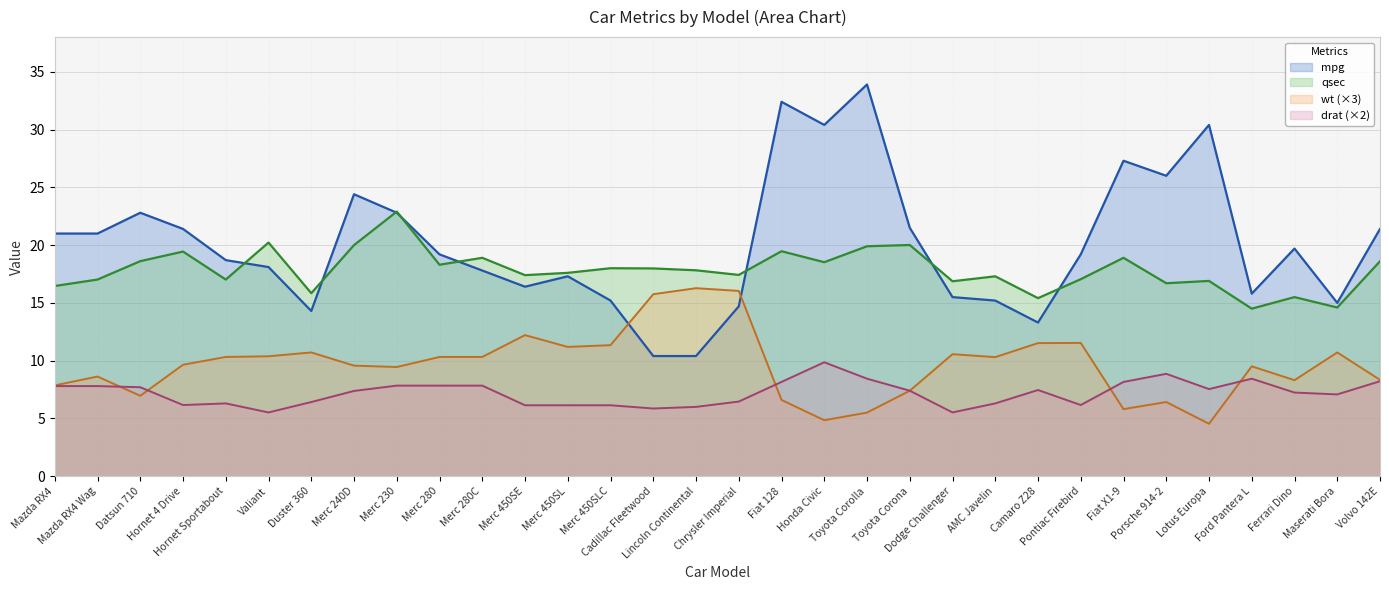

The value of mpg at Merc 450SL is 25.9. True or false?

False